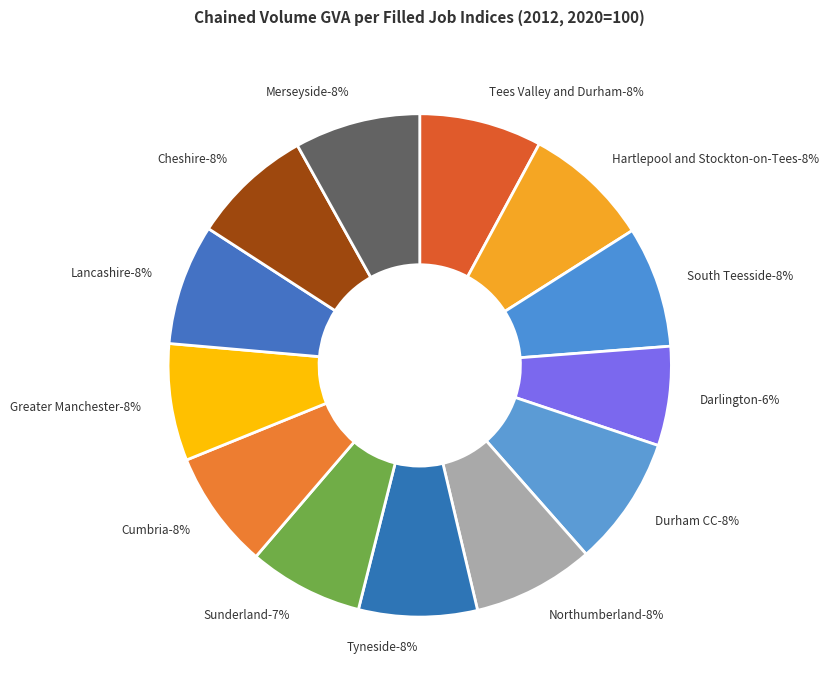

Is there any slice that represents more than half of the pie?

No